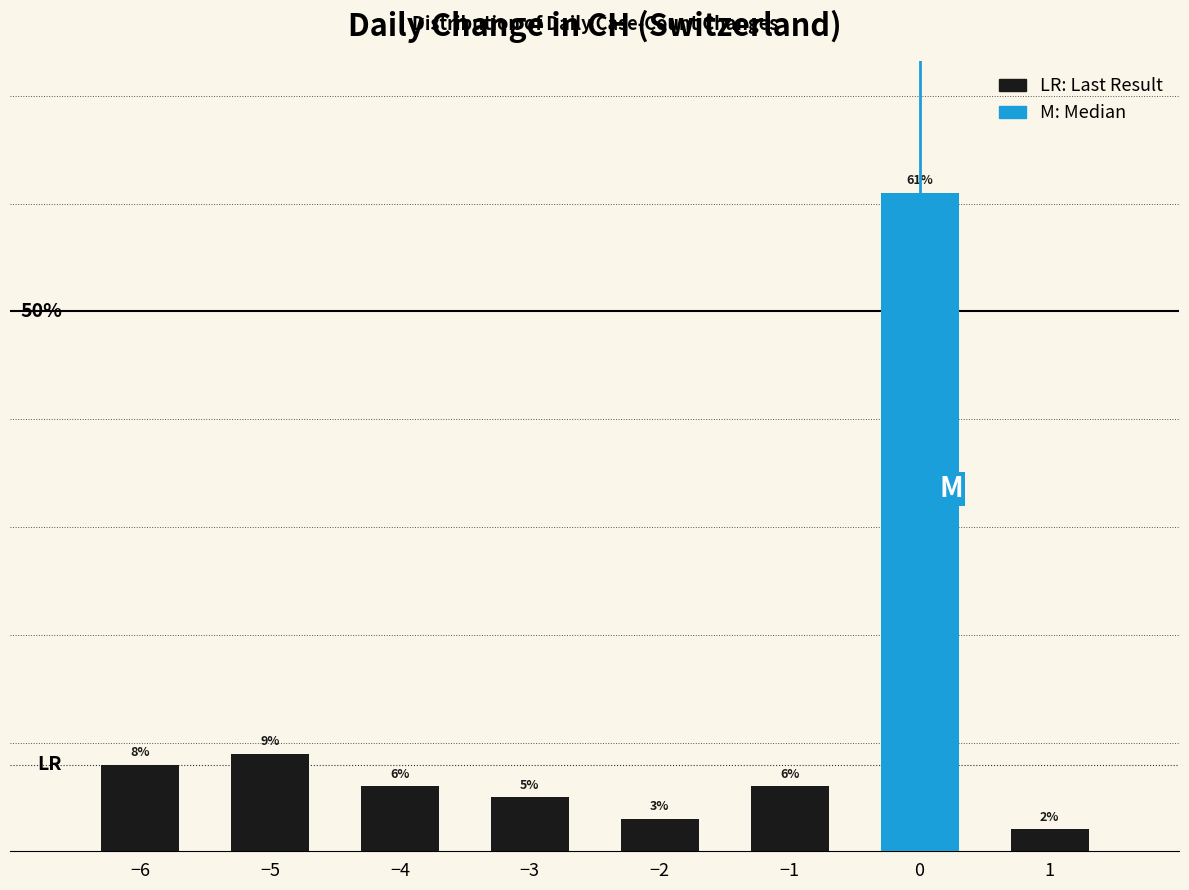

Where is the data nearest to the value 31?

−5